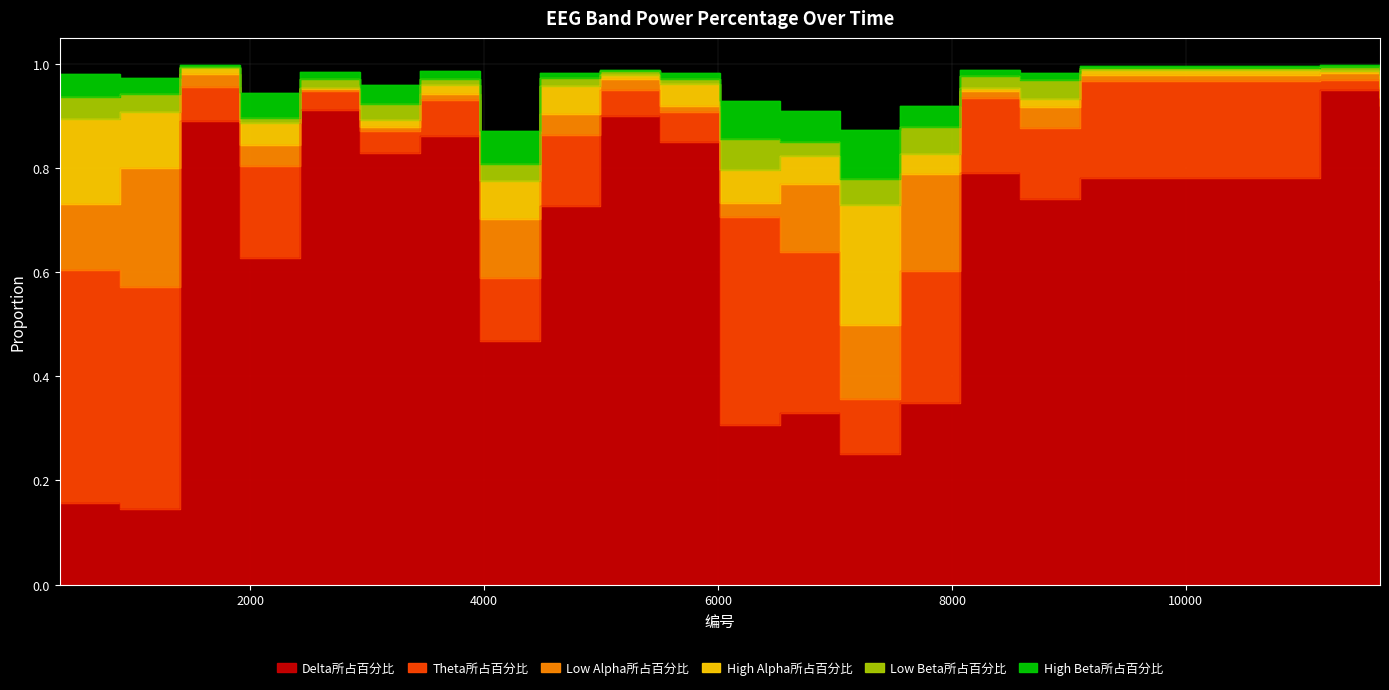

Which series has the widest spread of values?

Delta所占百分比